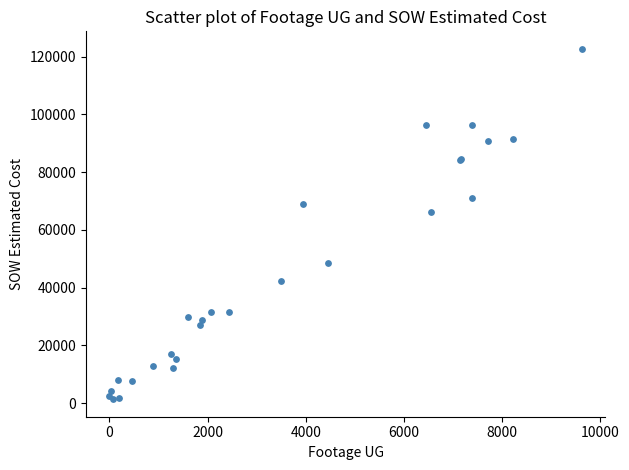

What Y value in the scatter plot is closest to 62029?

66271.5